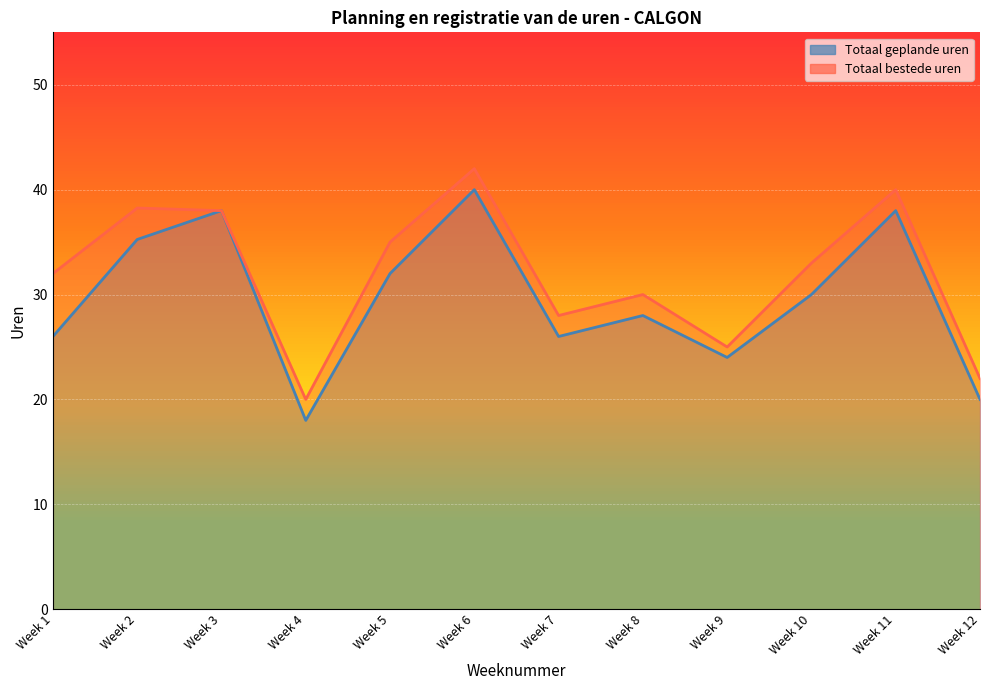

At which category does Totaal bestede uren reach its first local peak?

Week 2